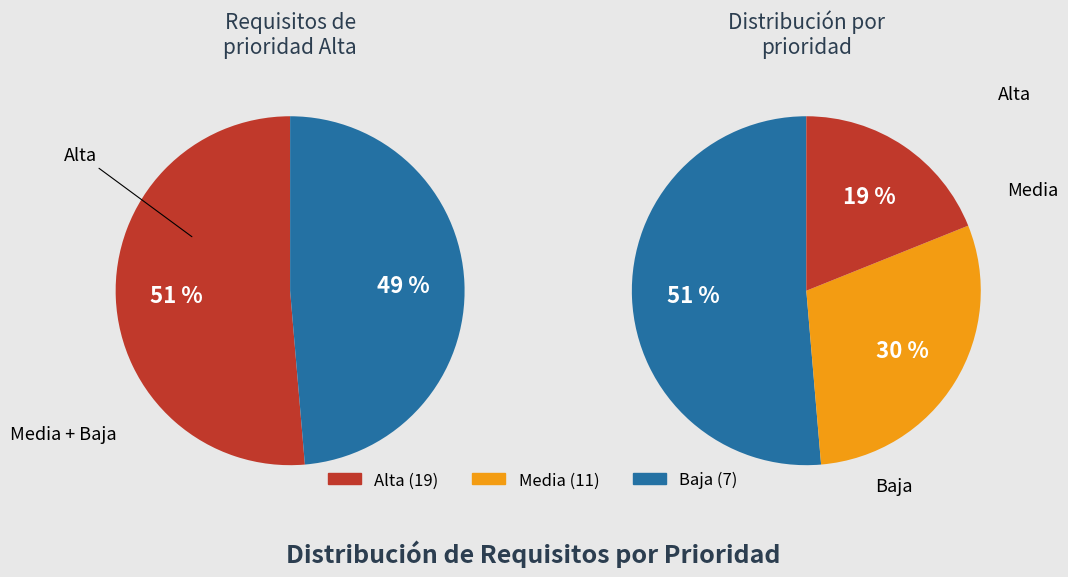

What percentage do Baja and Media together represent?

48.6%